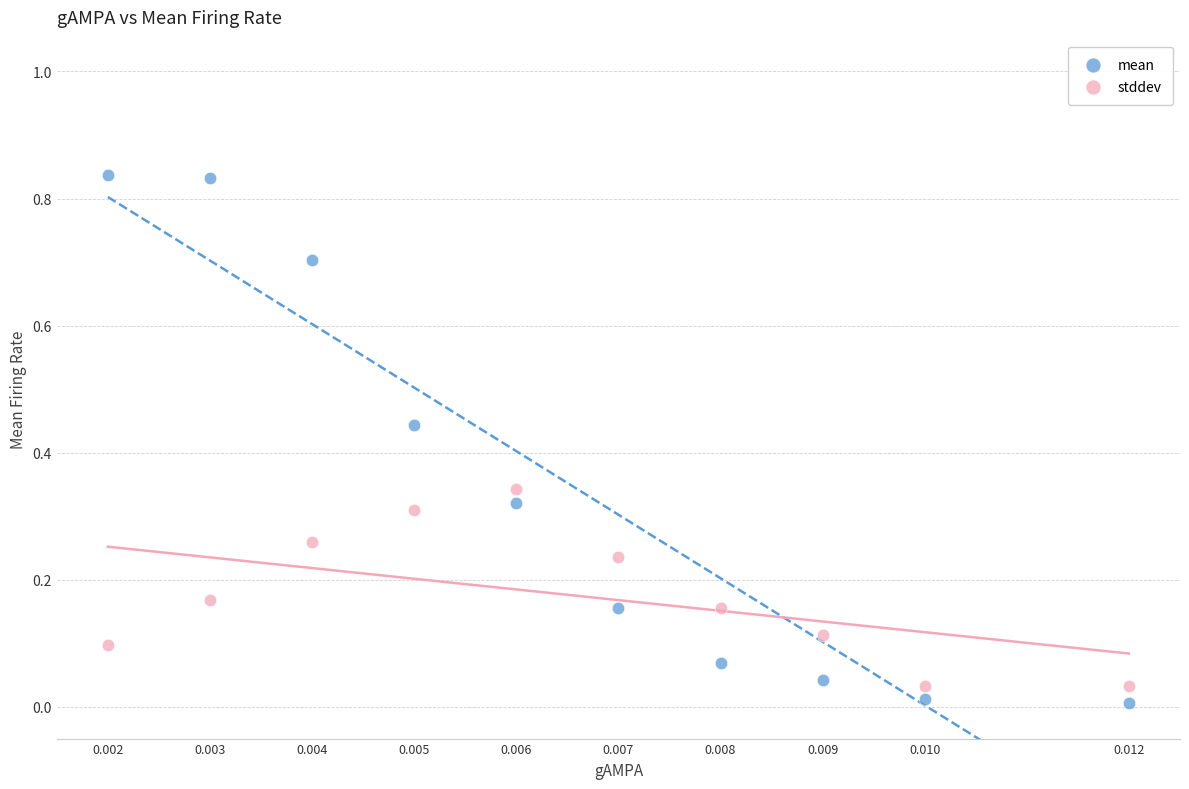

Which series reaches the minimum Y coordinate?

mean